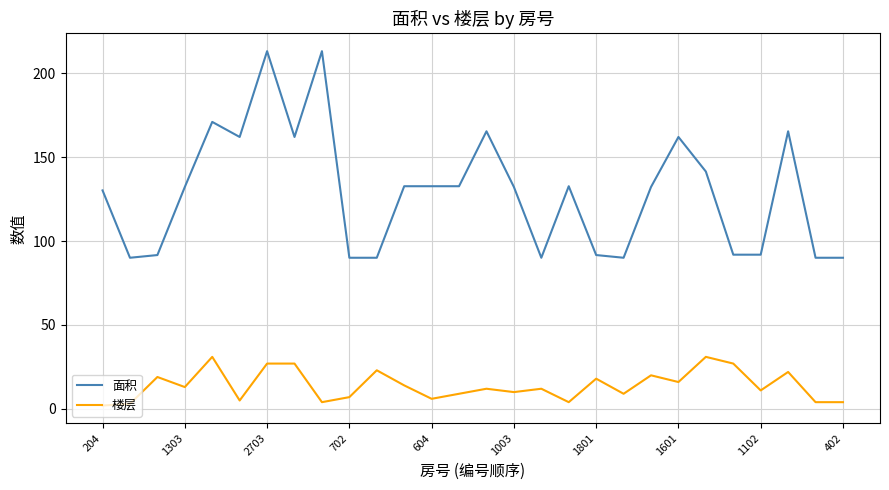

Rank the series by their maximum value, from lowest to highest.

楼层, 面积